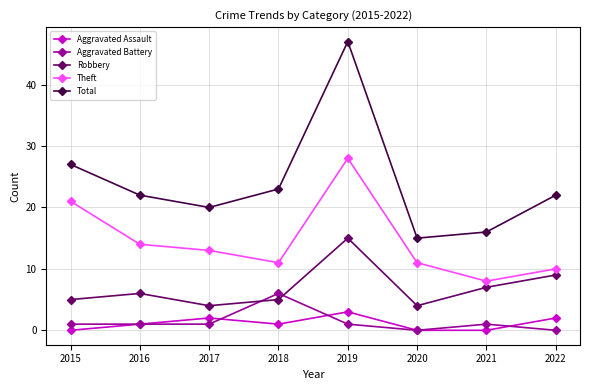

Reading right to left, extract all data points from this chart.

Aggravated Assault: 2022=2	2021=0	2020=0	2019=3	2018=1	2017=2	2016=1	2015=0
Aggravated Battery: 2022=0	2021=1	2020=0	2019=1	2018=6	2017=1	2016=1	2015=1
Robbery: 2022=9	2021=7	2020=4	2019=15	2018=5	2017=4	2016=6	2015=5
Theft: 2022=10	2021=8	2020=11	2019=28	2018=11	2017=13	2016=14	2015=21
Total: 2022=22	2021=16	2020=15	2019=47	2018=23	2017=20	2016=22	2015=27